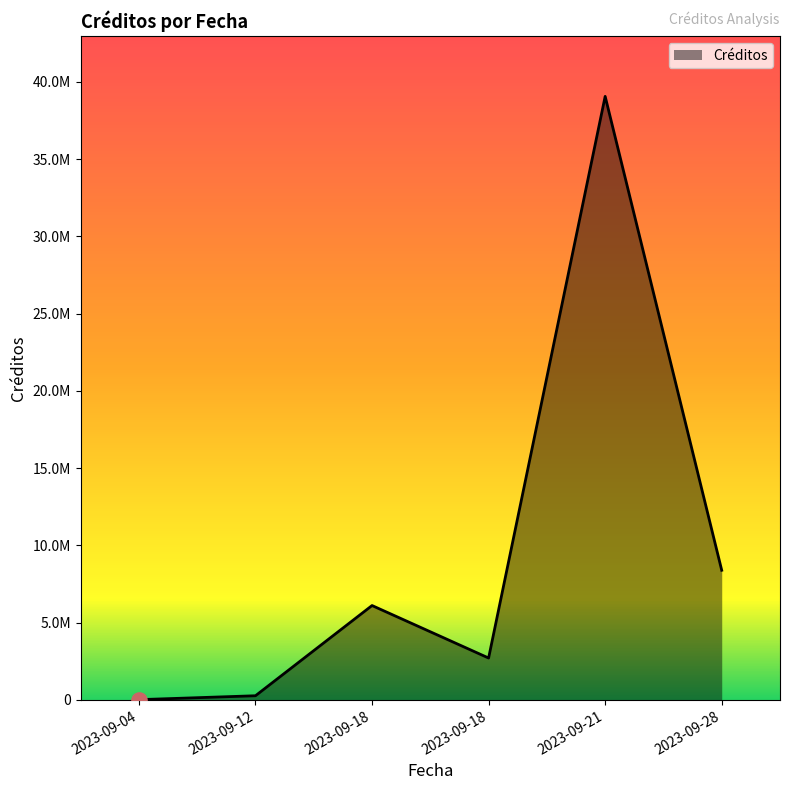

Approximately how many times larger is the value at 2023-09-18 compared to 2023-09-12?

22.7